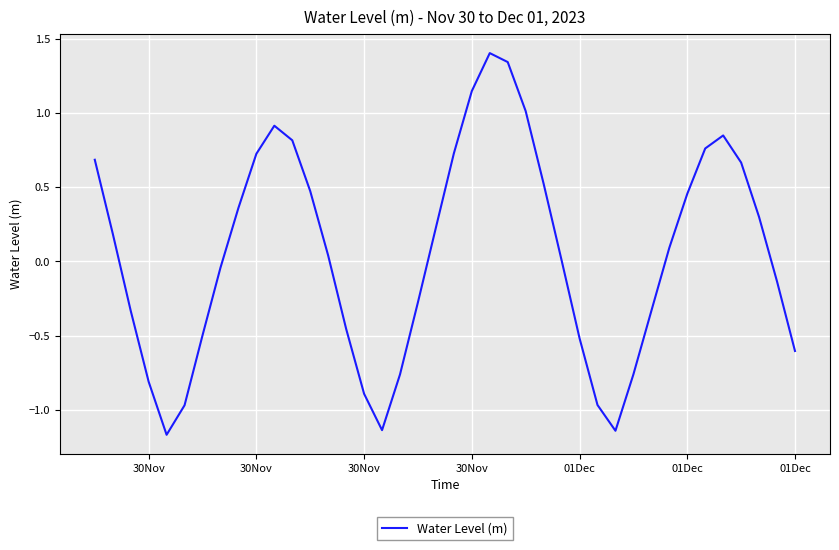

Count the number of categories in the chart.

40